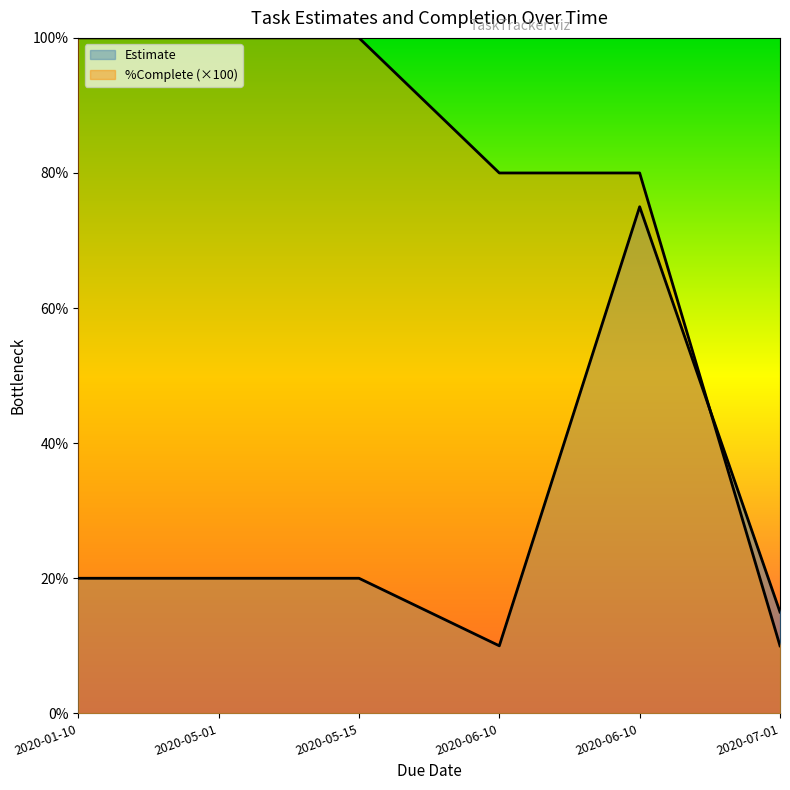

What is the sum of all %Complete values?

470